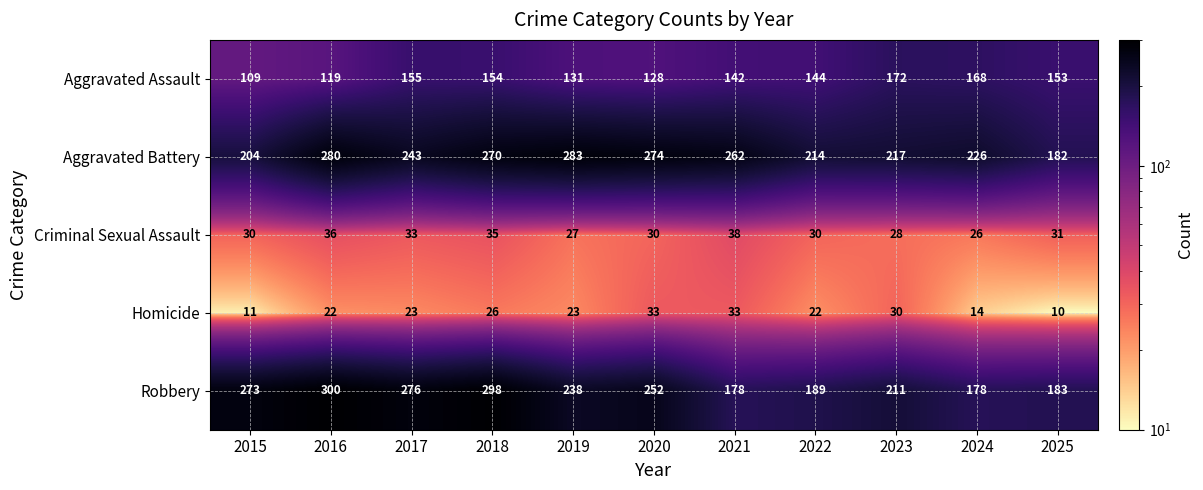

What is the difference between the Aggravated Battery values at 2018 and 2024?

44